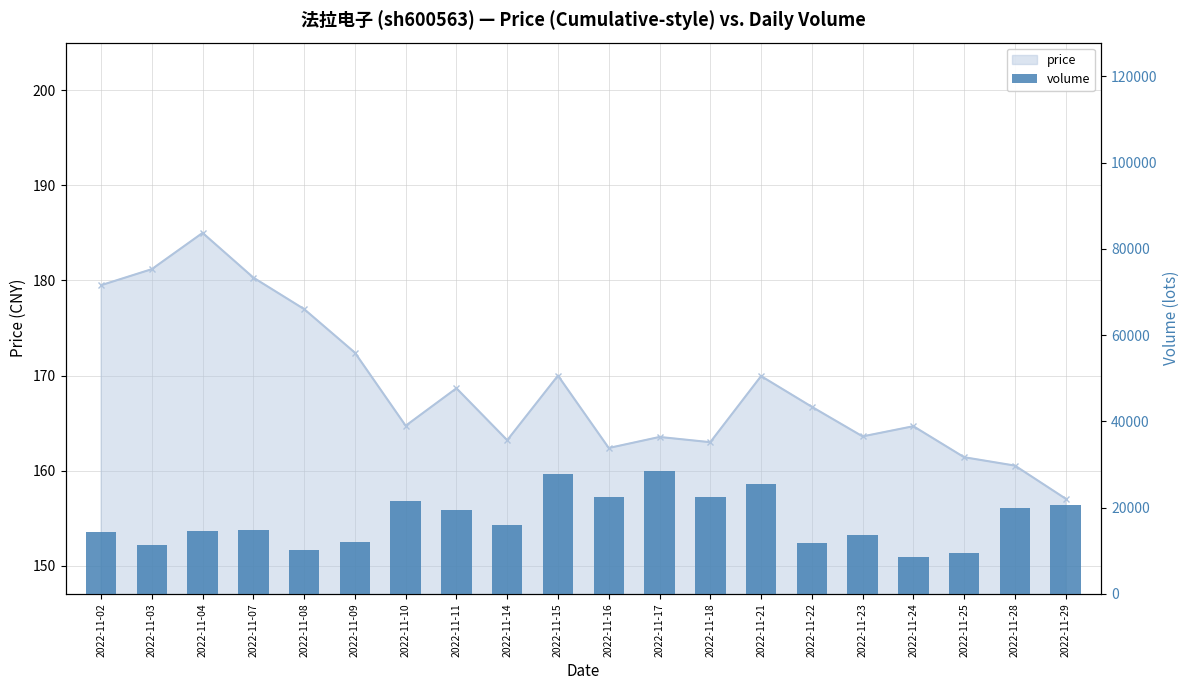

What is the difference between the second highest and second lowest values?

18283